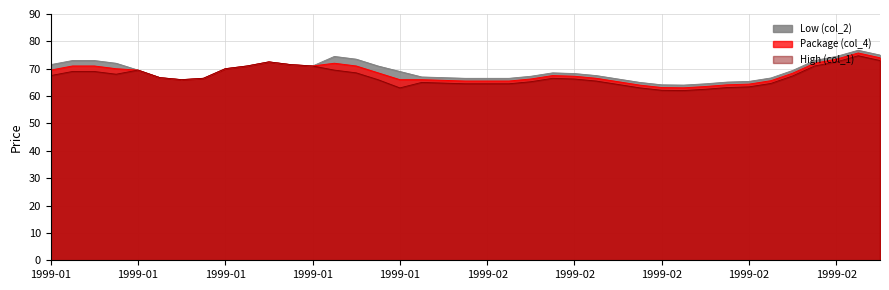

At 1999-01-13, list the series in order from smallest to largest.

High (col_1), Low (col_2), Package (col_4)